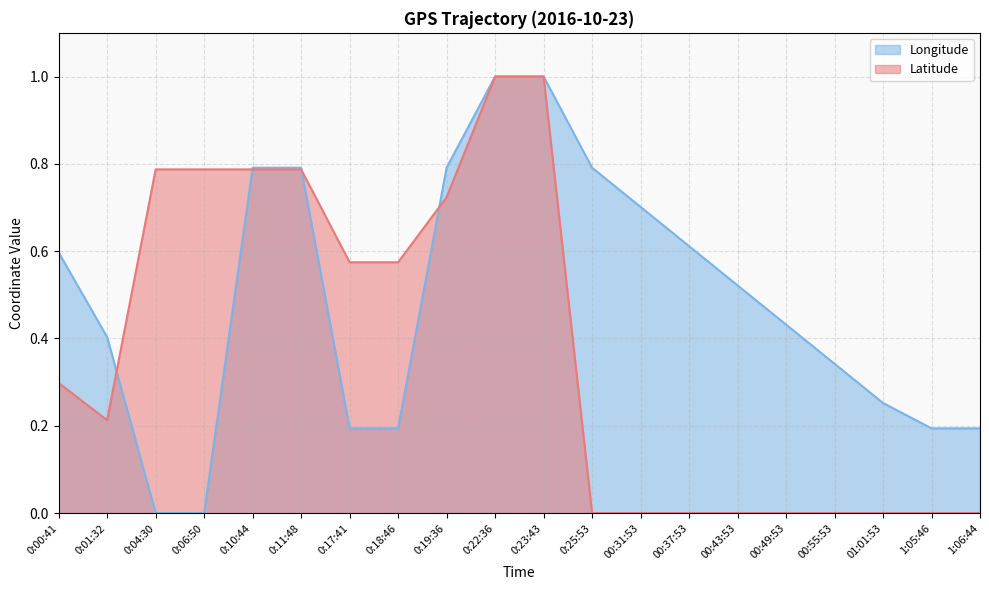

What value does the Longitude series have at 00:43:53?

0.5